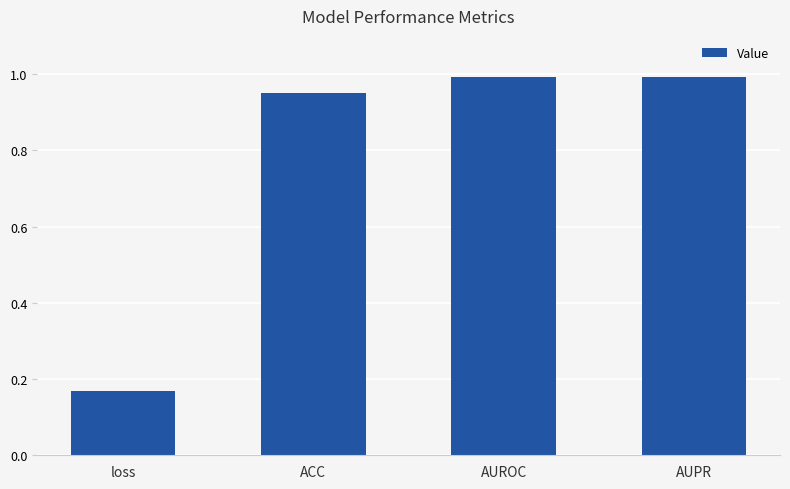

What is the maximum value shown in the chart?

1.0